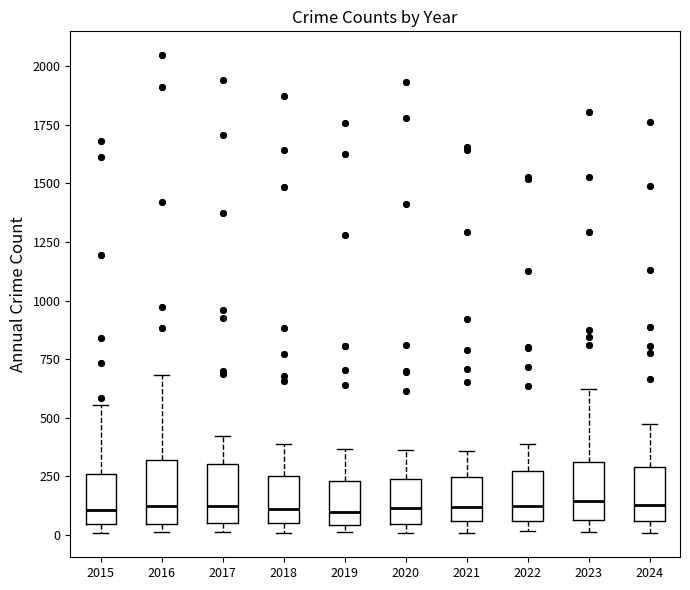

Reading left to right, read every box against the y-axis: the position of its median line, the range the box covers, and the ends of its whiskers. The values are not printed on the chart, so give them approximately, as read against the axis.

2015: median 100, box 50 to 250, whiskers 0 to 550
2016: median 100, box 50 to 300, whiskers 0 to 700
2017: median 100, box 50 to 300, whiskers 0 to 400
2018: median 100, box 50 to 250, whiskers 0 to 400
2019: median 100, box 50 to 250, whiskers 0 to 350
2020: median 100, box 50 to 250, whiskers 0 to 350
2021: median 100, box 50 to 250, whiskers 0 to 350
2022: median 100, box 50 to 250, whiskers 0 to 400
2023: median 150, box 50 to 300, whiskers 0 to 600
2024: median 150, box 50 to 300, whiskers 0 to 450